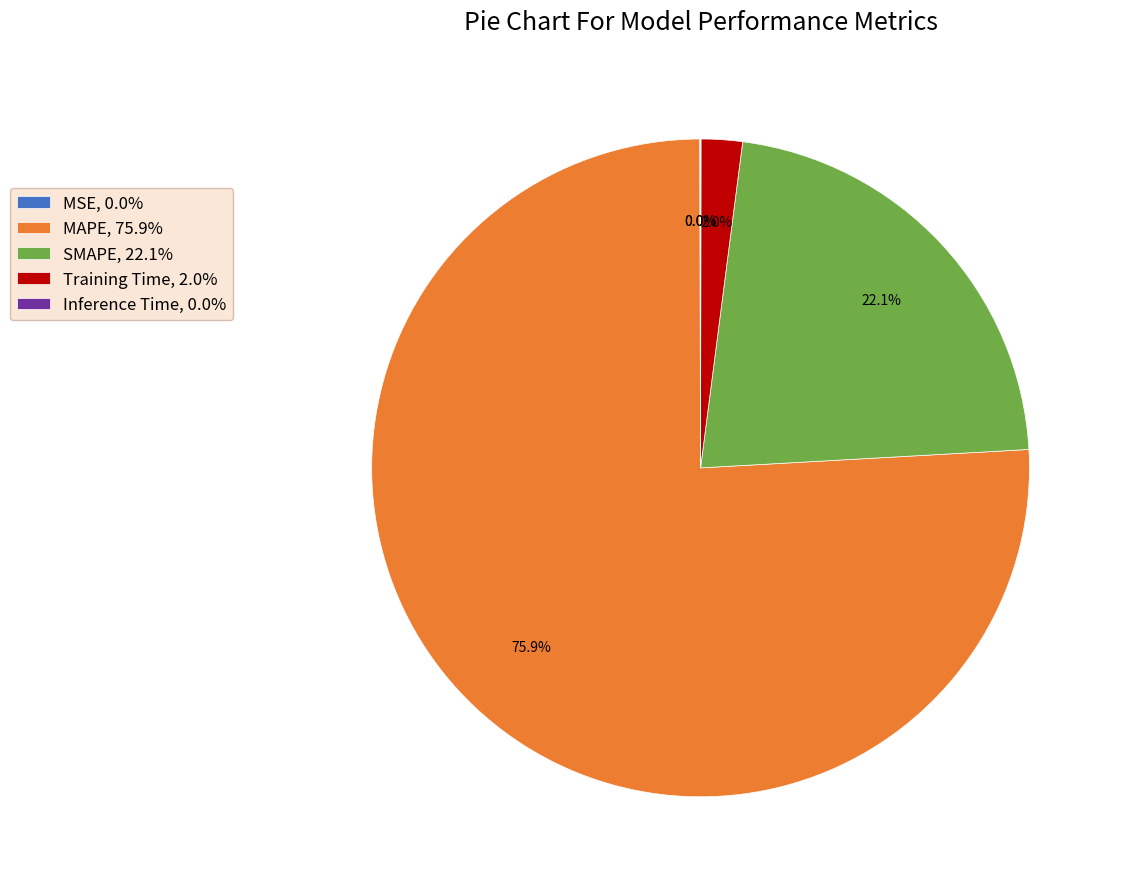

Does MAPE account for over 50% of the chart?

Yes